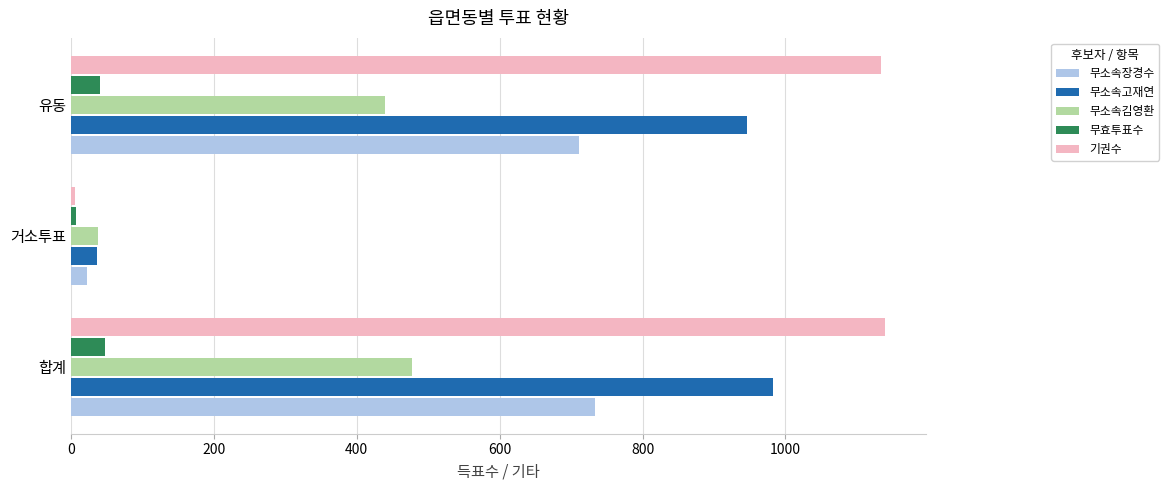

How many data points does each series have?

3